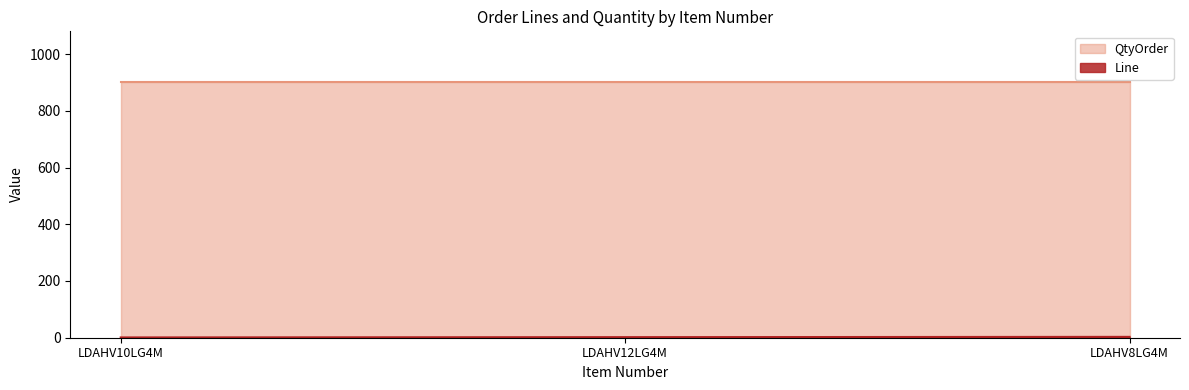

What is the label of the 2nd point from the right?

LDAHV12LG4M